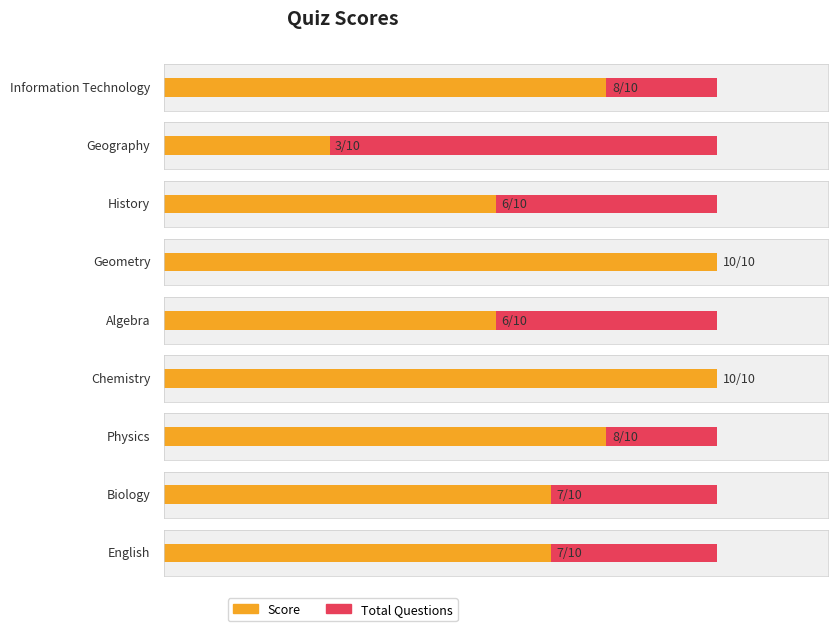

Read the Total Questions value at Information Technology.

10